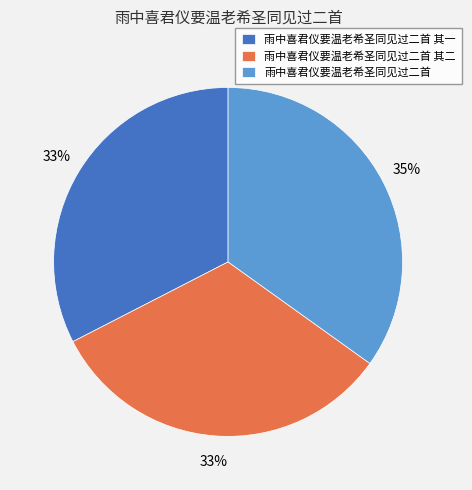

Does any single category account for the majority?

No